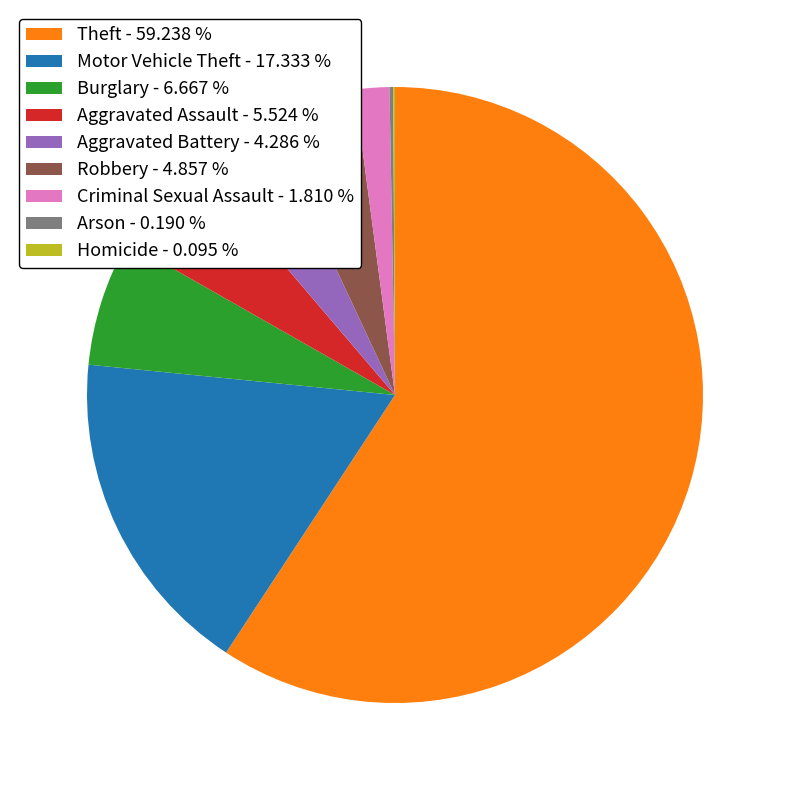

Which category has the biggest portion of the pie?

Theft